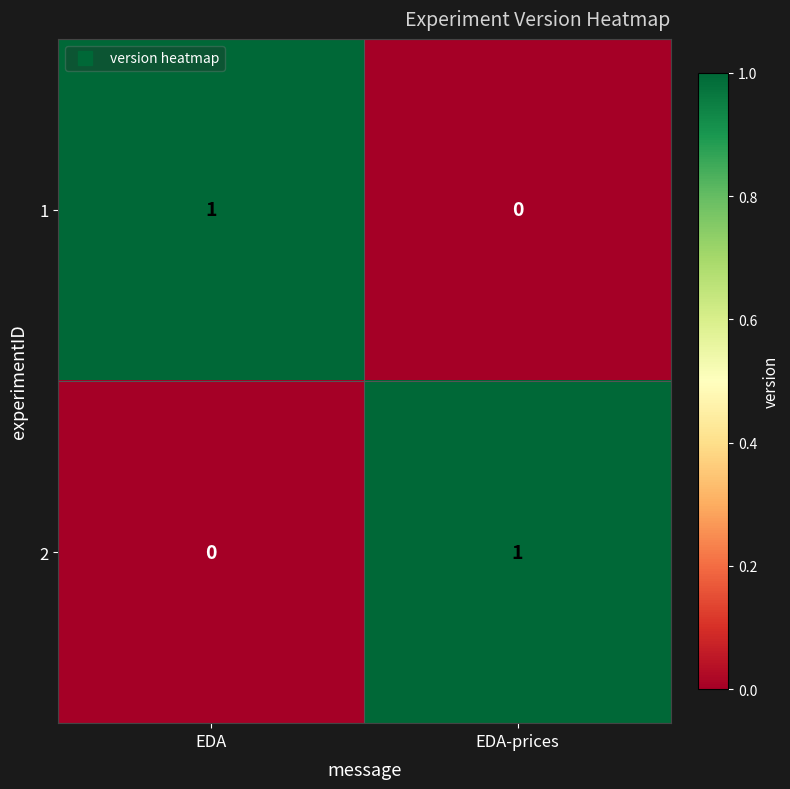

Reading right to left, extract all data points from this chart.

1: 0	1
2: 1	0